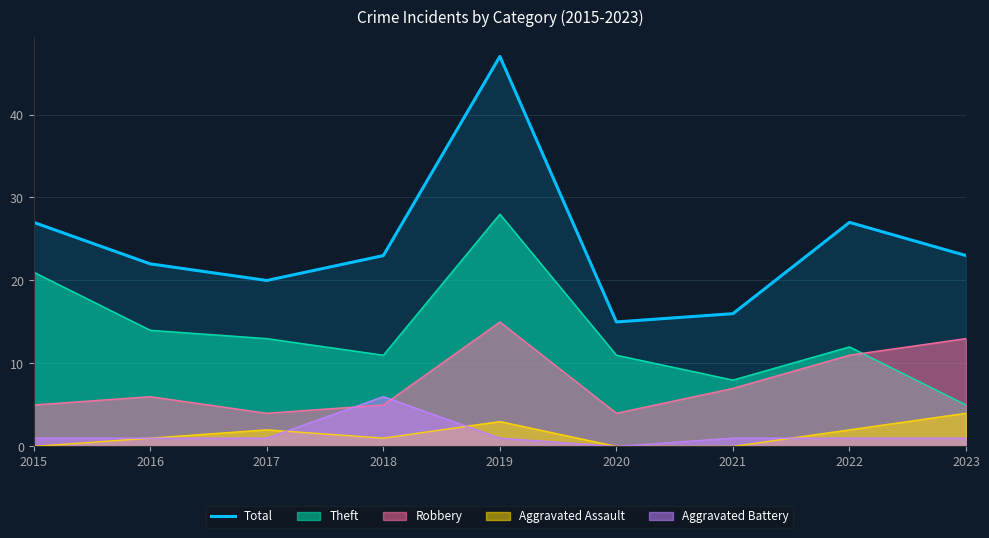

Rank the categories by value from highest to lowest.

2019, 2015, 2022, 2018, 2023, 2016, 2017, 2021, 2020